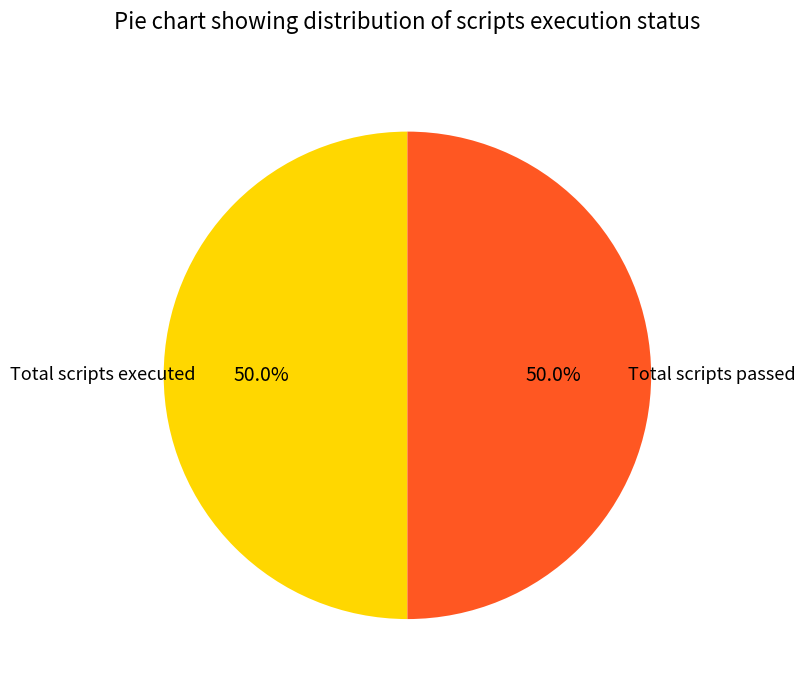

What percentage is NOT represented by Total scripts executed?

50.0%